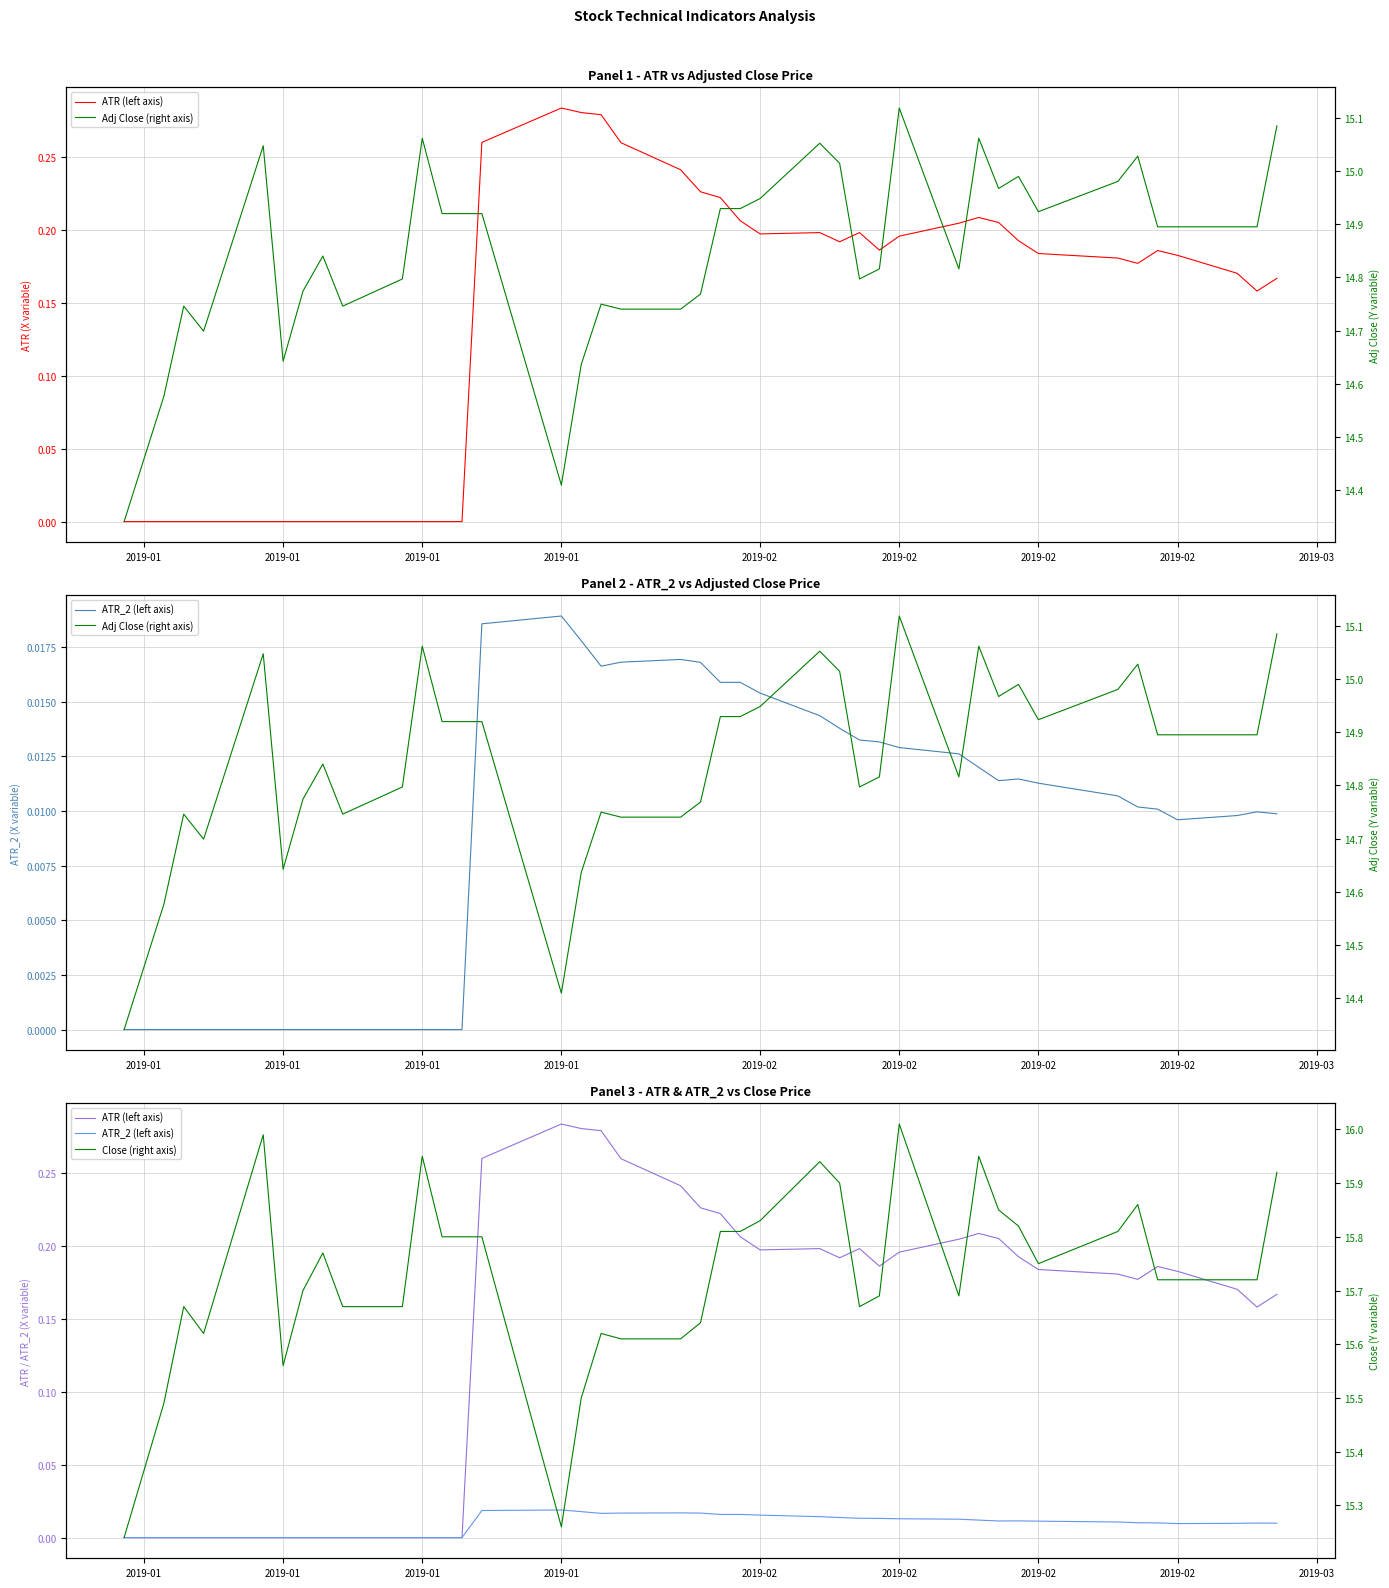

Where is the first local maximum for ATR (left axis)?

2019-01